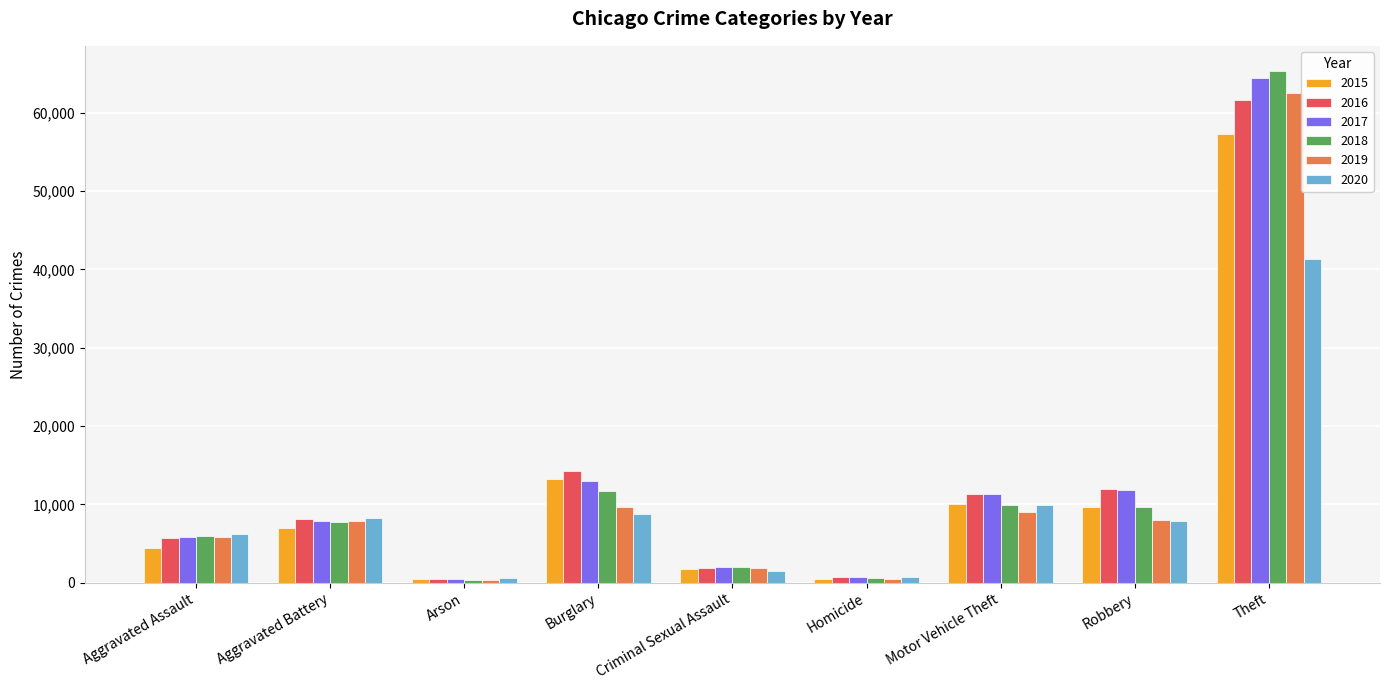

Between Aggravated Battery and Robbery, which series saw the biggest shift?

2017